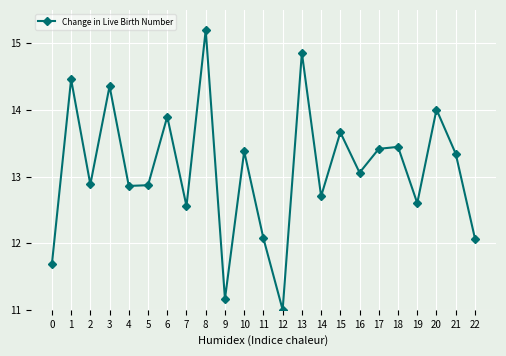

What is the sum of the values at 7 and 19?

25.2